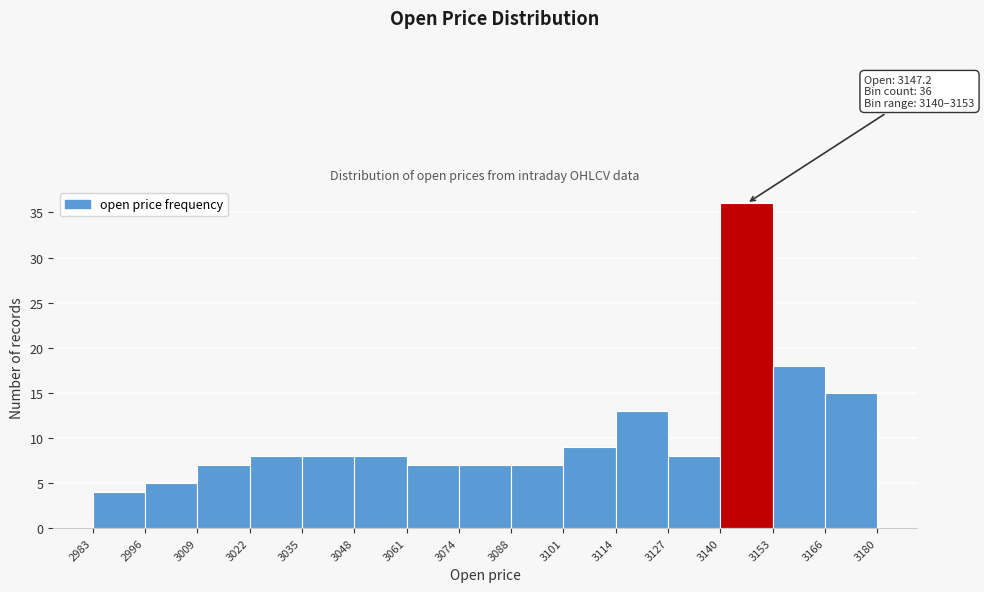

Over which range of the x-axis is the bar tallest?

3140 to 3153